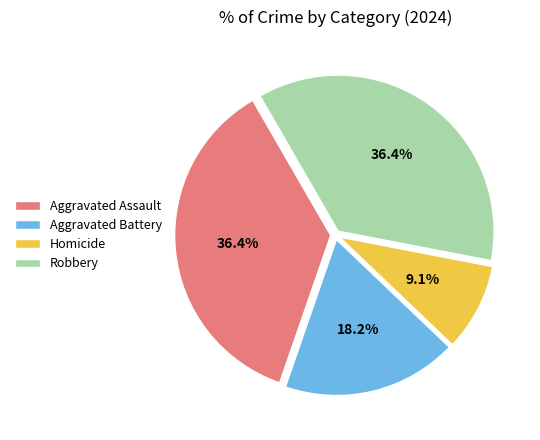

To the nearest percent, what is the difference between the largest and smallest slice percentages?

27%